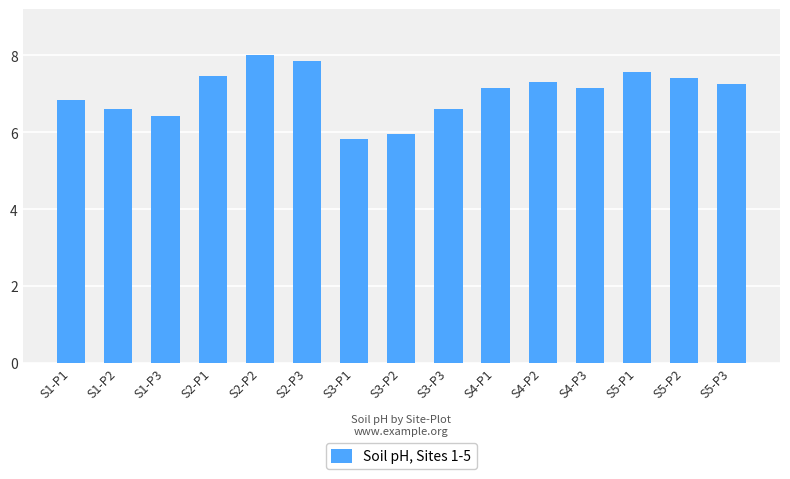

What is the value of the 13th bar from the left?

7.6